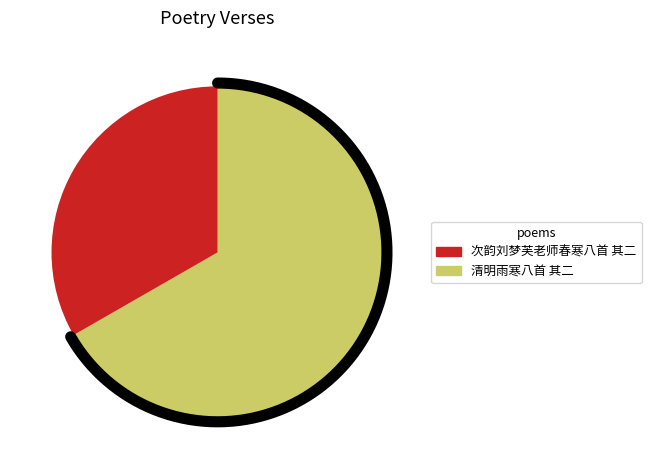

How many segments does this pie chart have?

2